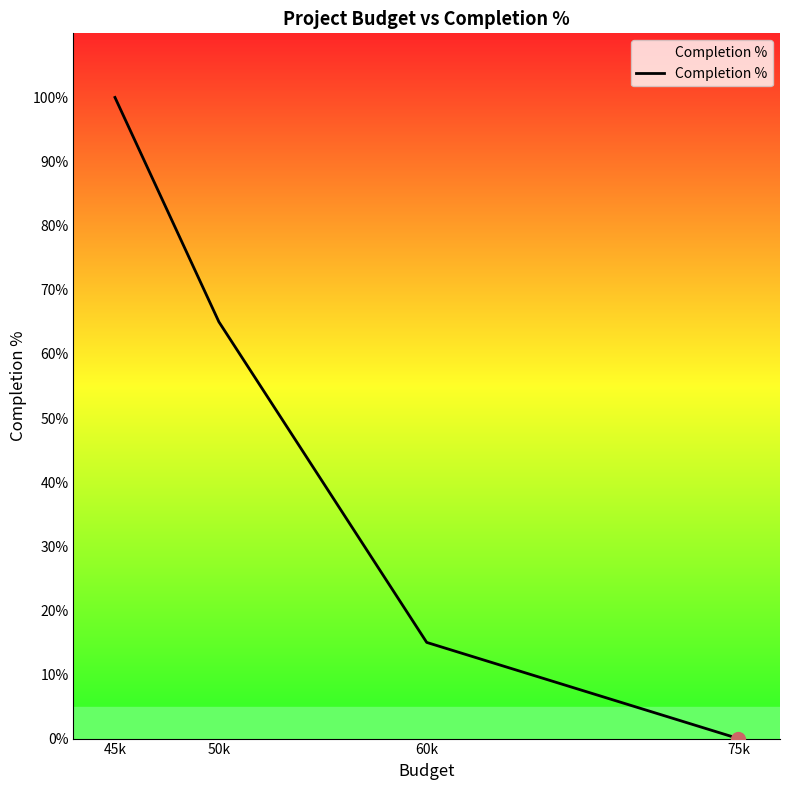

Count the number of categories in the chart.

4